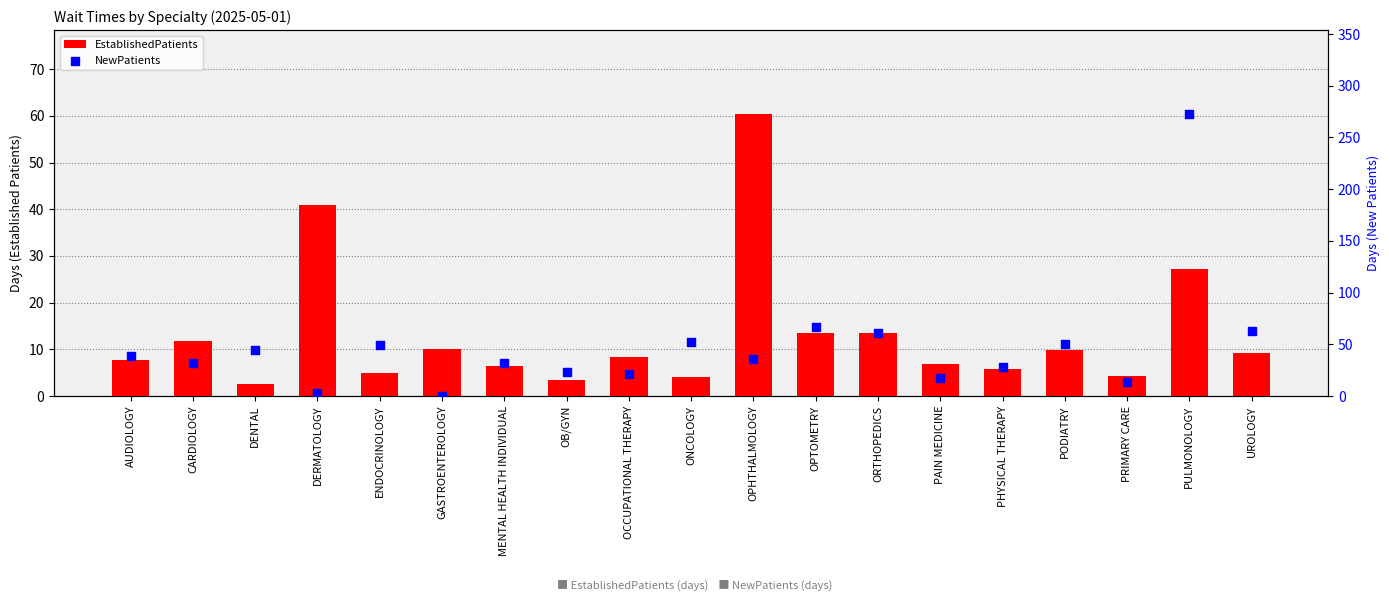

What is the total value across all series at OCCUPATIONAL THERAPY?

29.4